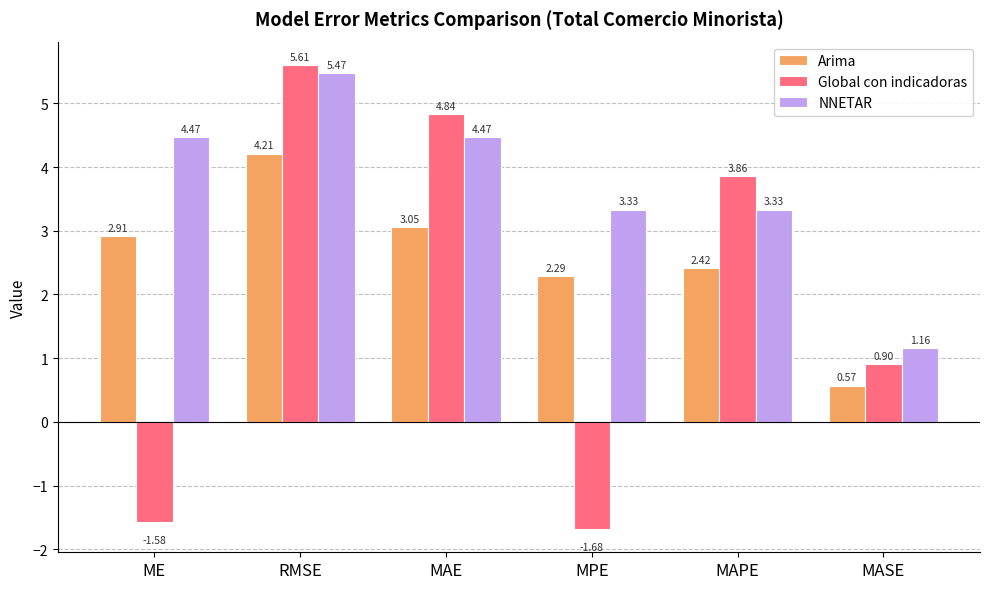

At MAPE, list the series in order from largest to smallest.

Global con indicadoras, NNETAR, Arima